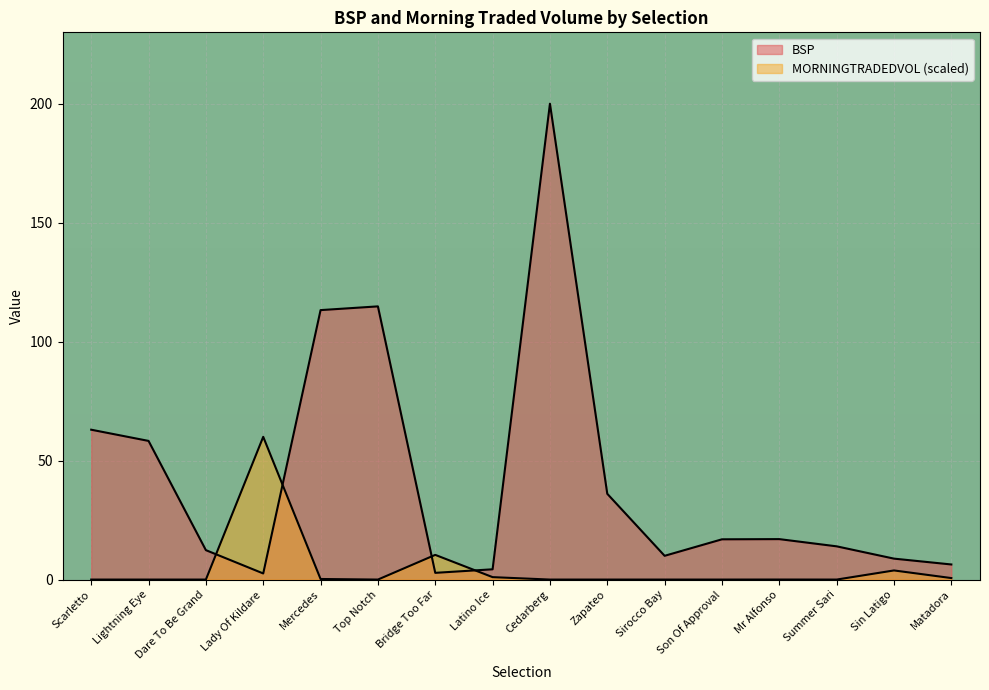

Rank the series by their maximum value, from highest to lowest.

BSP, MORNINGTRADEDVOL